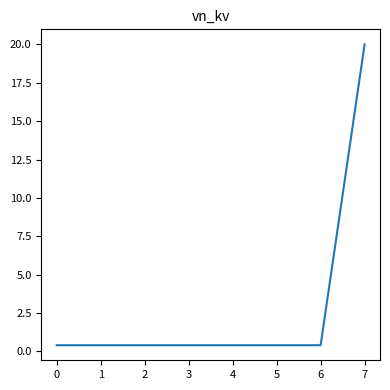

True or false: the data shows 0.4 at 1.

True